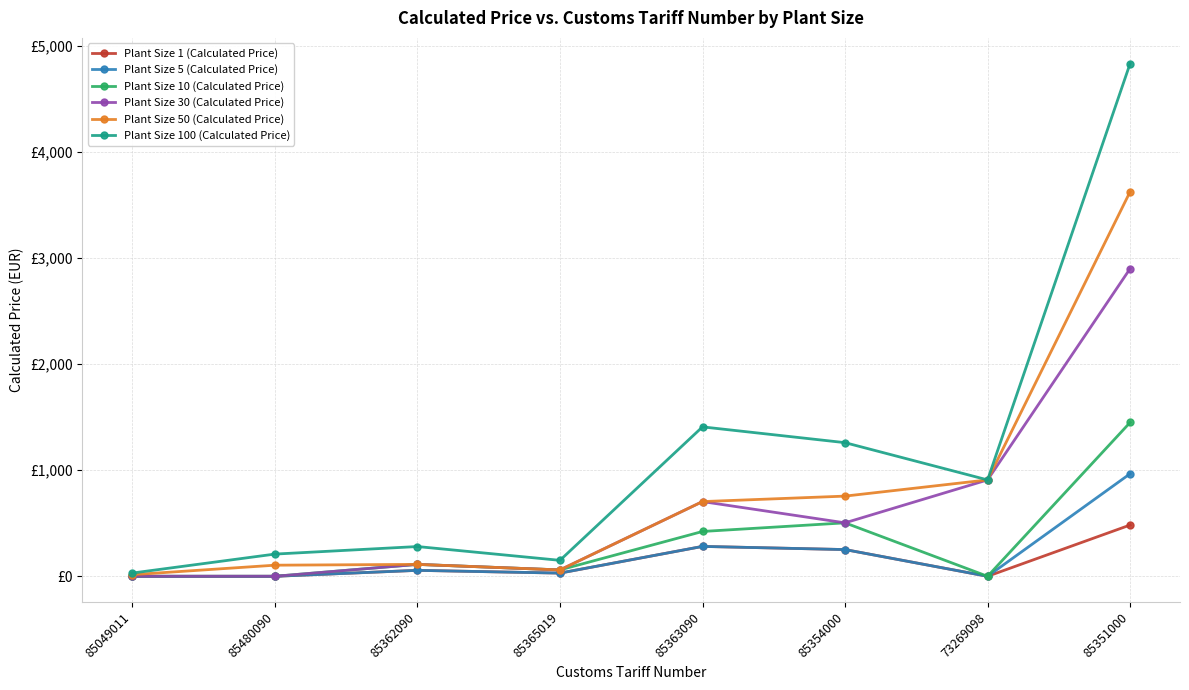

Rank the categories by Plant Size 1 (Calculated Price) value from lowest to highest.

85049011, 85480090, 73269098, 85365019, 85362090, 85354000, 85363090, 85351000